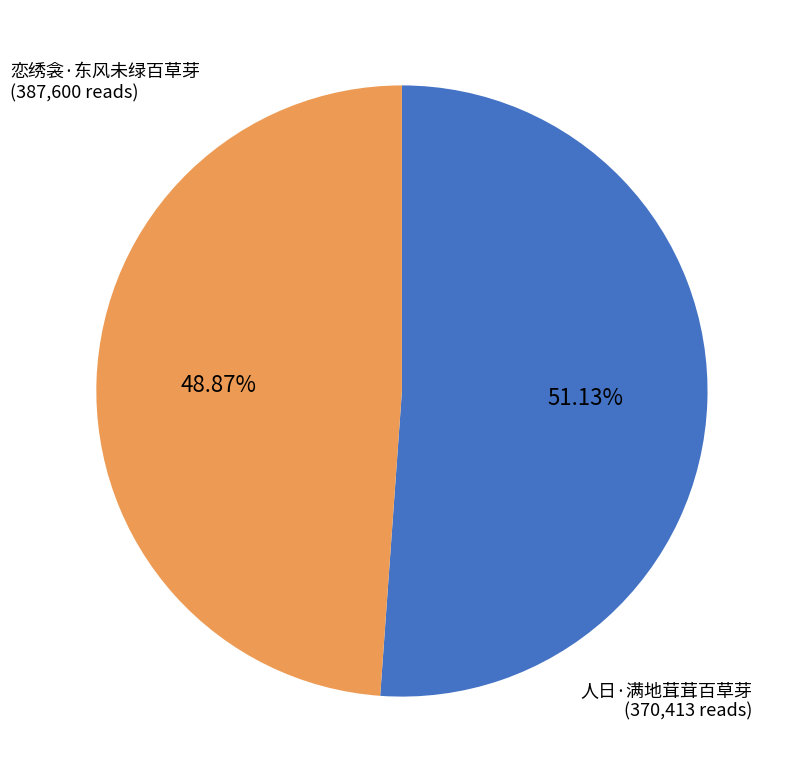

Does any single category account for the majority?

Yes